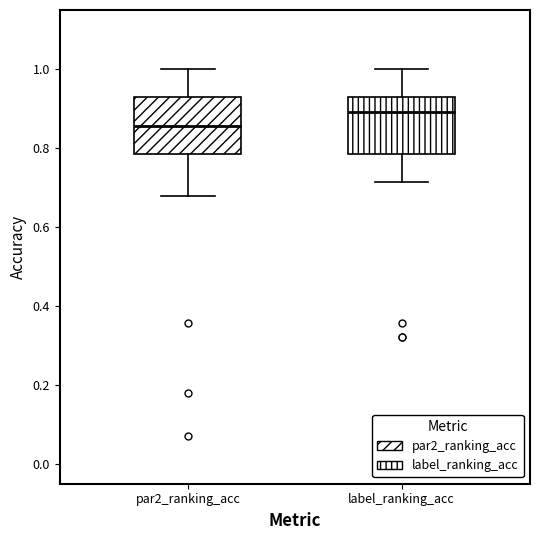

Which box's median line is the highest?

label_ranking_acc